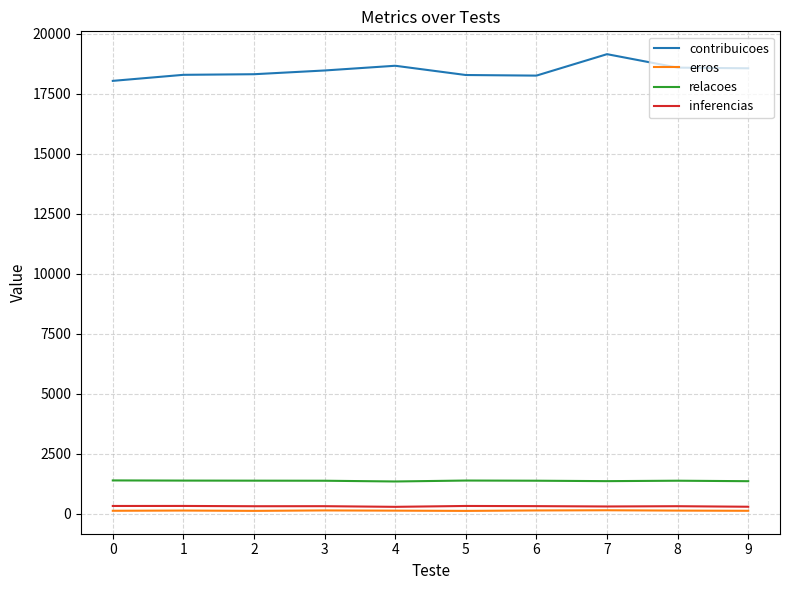

True or false: contribuicoes and inferencias intersect in this chart.

False